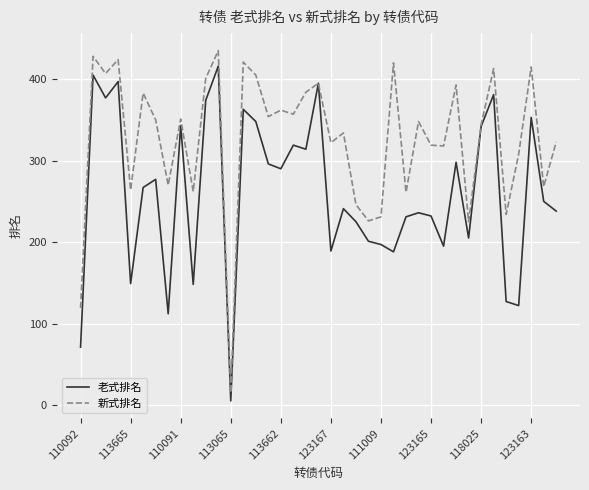

List the series in order of their overall mean, lowest first.

老式排名, 新式排名